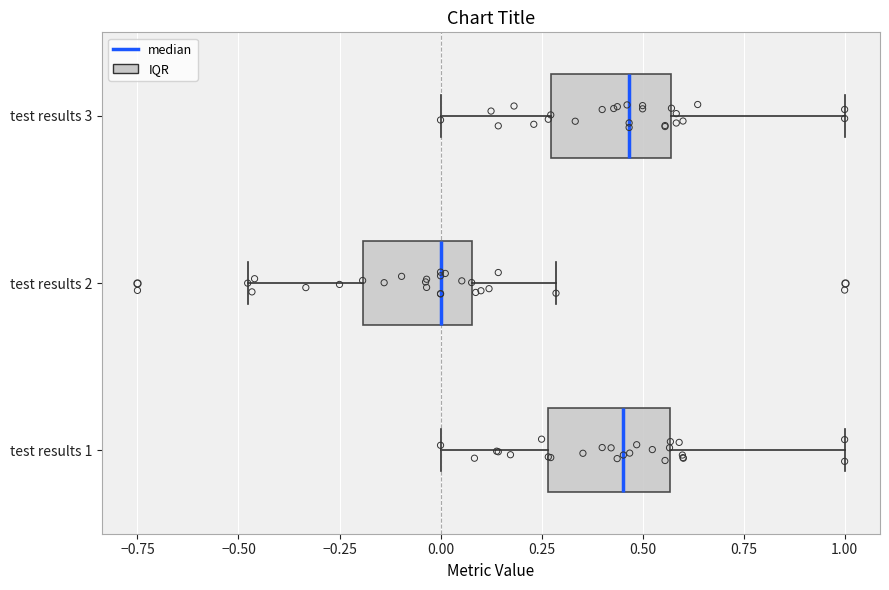

Where does the left whisker of the box for test results 1 end on the x-axis? The values are not printed on the chart, so give them approximately, as read against the axis.

0.00